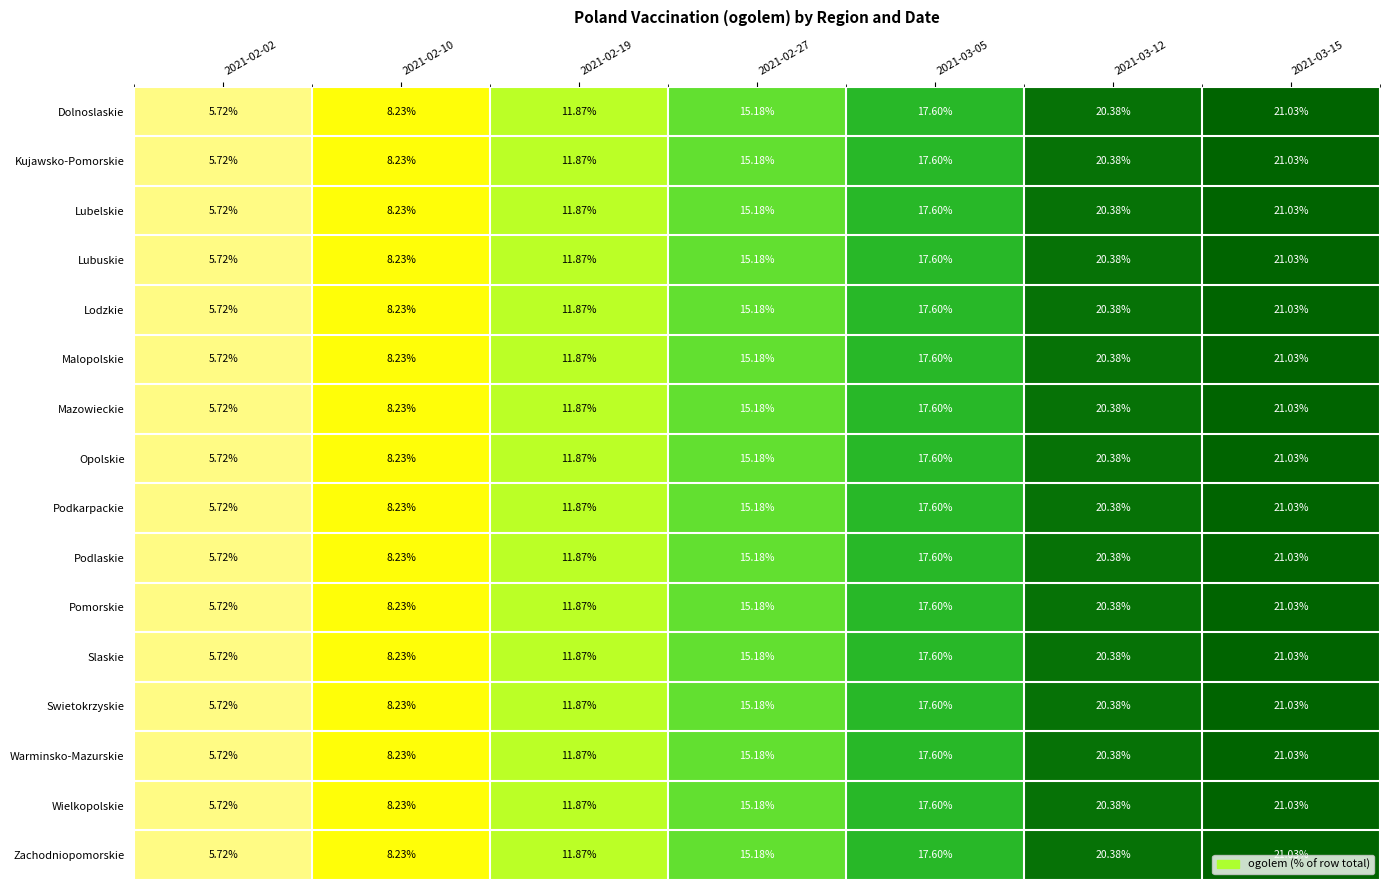

Reading left to right, extract all data points from this chart.

Dolnoslaskie: 2021-02-02=5.7	2021-02-10=8.2	2021-02-19=11.9	2021-02-27=15.2	2021-03-05=17.6	2021-03-12=20.4	2021-03-15=21.0
Kujawsko-Pomorskie: 2021-02-02=5.7	2021-02-10=8.2	2021-02-19=11.9	2021-02-27=15.2	2021-03-05=17.6	2021-03-12=20.4	2021-03-15=21.0
Lubelskie: 2021-02-02=5.7	2021-02-10=8.2	2021-02-19=11.9	2021-02-27=15.2	2021-03-05=17.6	2021-03-12=20.4	2021-03-15=21.0
Lubuskie: 2021-02-02=5.7	2021-02-10=8.2	2021-02-19=11.9	2021-02-27=15.2	2021-03-05=17.6	2021-03-12=20.4	2021-03-15=21.0
Lodzkie: 2021-02-02=5.7	2021-02-10=8.2	2021-02-19=11.9	2021-02-27=15.2	2021-03-05=17.6	2021-03-12=20.4	2021-03-15=21.0
Malopolskie: 2021-02-02=5.7	2021-02-10=8.2	2021-02-19=11.9	2021-02-27=15.2	2021-03-05=17.6	2021-03-12=20.4	2021-03-15=21.0
Mazowieckie: 2021-02-02=5.7	2021-02-10=8.2	2021-02-19=11.9	2021-02-27=15.2	2021-03-05=17.6	2021-03-12=20.4	2021-03-15=21.0
Opolskie: 2021-02-02=5.7	2021-02-10=8.2	2021-02-19=11.9	2021-02-27=15.2	2021-03-05=17.6	2021-03-12=20.4	2021-03-15=21.0
Podkarpackie: 2021-02-02=5.7	2021-02-10=8.2	2021-02-19=11.9	2021-02-27=15.2	2021-03-05=17.6	2021-03-12=20.4	2021-03-15=21.0
Podlaskie: 2021-02-02=5.7	2021-02-10=8.2	2021-02-19=11.9	2021-02-27=15.2	2021-03-05=17.6	2021-03-12=20.4	2021-03-15=21.0
Pomorskie: 2021-02-02=5.7	2021-02-10=8.2	2021-02-19=11.9	2021-02-27=15.2	2021-03-05=17.6	2021-03-12=20.4	2021-03-15=21.0
Slaskie: 2021-02-02=5.7	2021-02-10=8.2	2021-02-19=11.9	2021-02-27=15.2	2021-03-05=17.6	2021-03-12=20.4	2021-03-15=21.0
Swietokrzyskie: 2021-02-02=5.7	2021-02-10=8.2	2021-02-19=11.9	2021-02-27=15.2	2021-03-05=17.6	2021-03-12=20.4	2021-03-15=21.0
Warminsko-Mazurskie: 2021-02-02=5.7	2021-02-10=8.2	2021-02-19=11.9	2021-02-27=15.2	2021-03-05=17.6	2021-03-12=20.4	2021-03-15=21.0
Wielkopolskie: 2021-02-02=5.7	2021-02-10=8.2	2021-02-19=11.9	2021-02-27=15.2	2021-03-05=17.6	2021-03-12=20.4	2021-03-15=21.0
Zachodniopomorskie: 2021-02-02=5.7	2021-02-10=8.2	2021-02-19=11.9	2021-02-27=15.2	2021-03-05=17.6	2021-03-12=20.4	2021-03-15=21.0